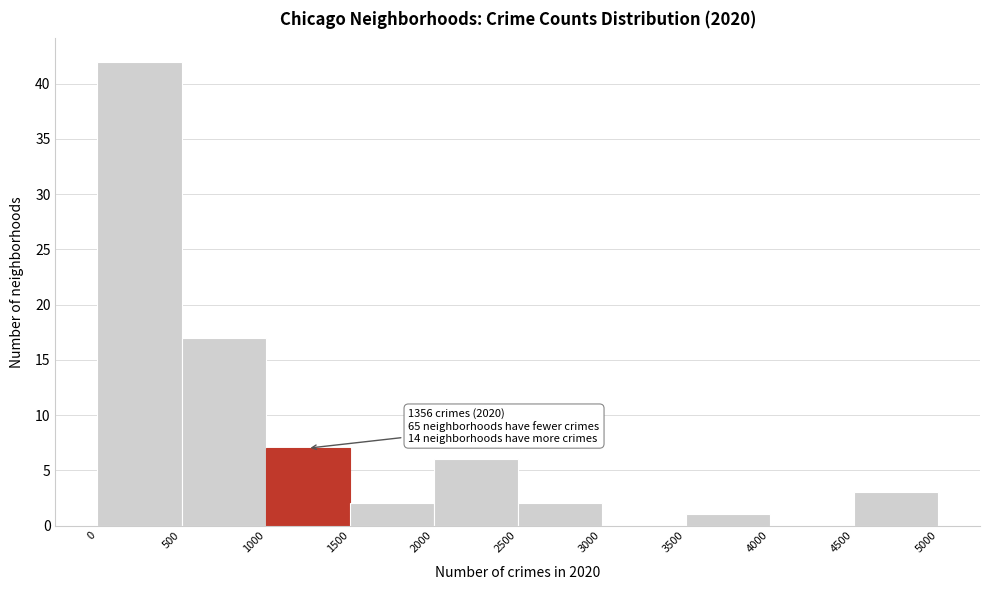

Which range on the x-axis has the tallest bar?

0 to 500